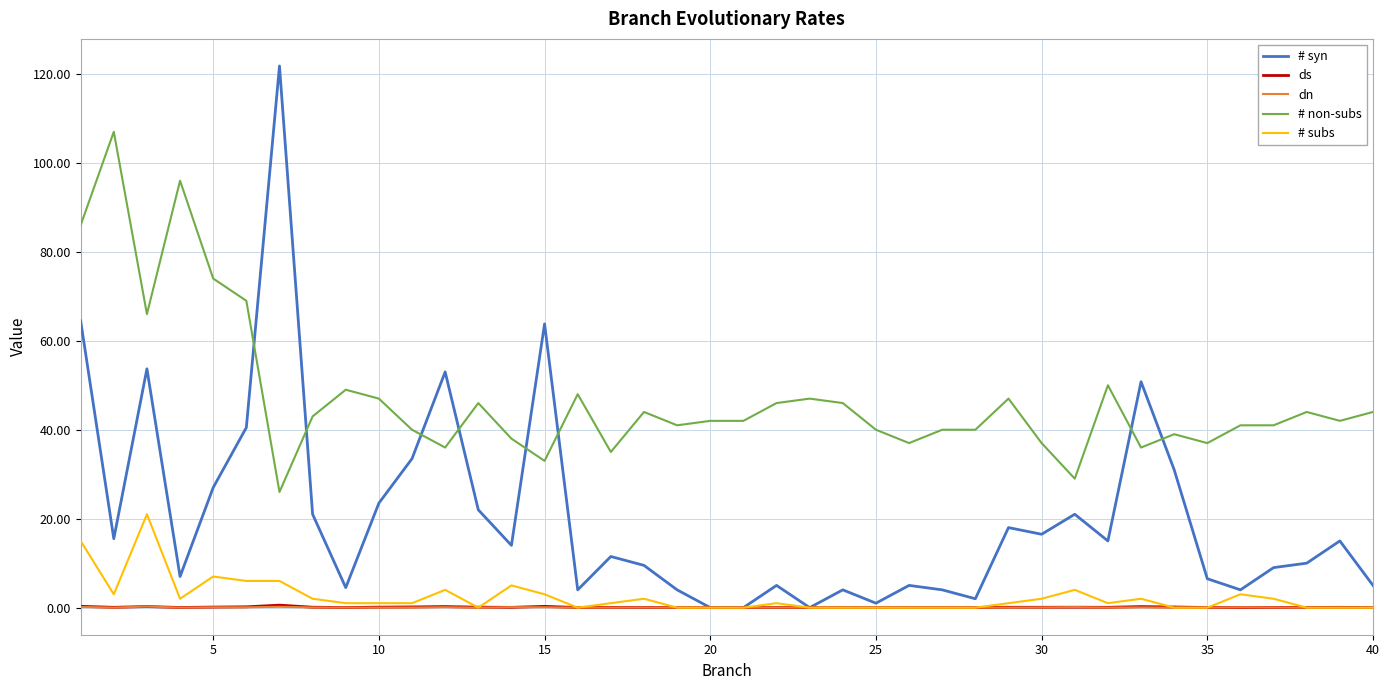

Which series has the largest total across all categories?

# non-subs